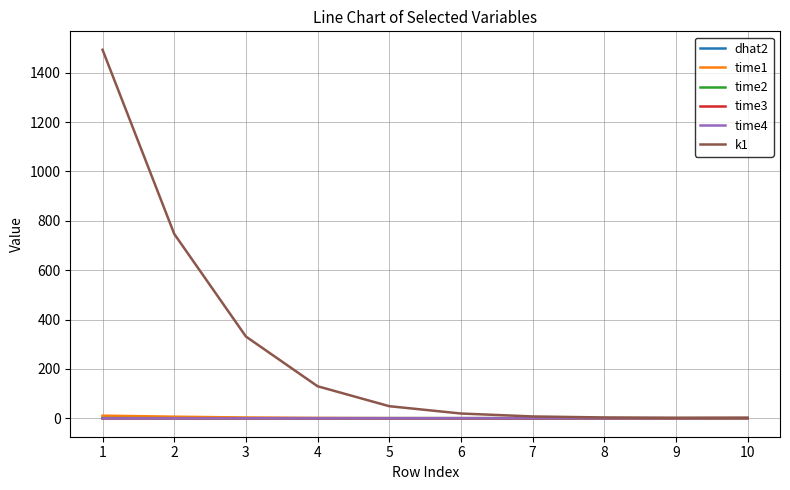

Which series has the largest total across all categories?

k1